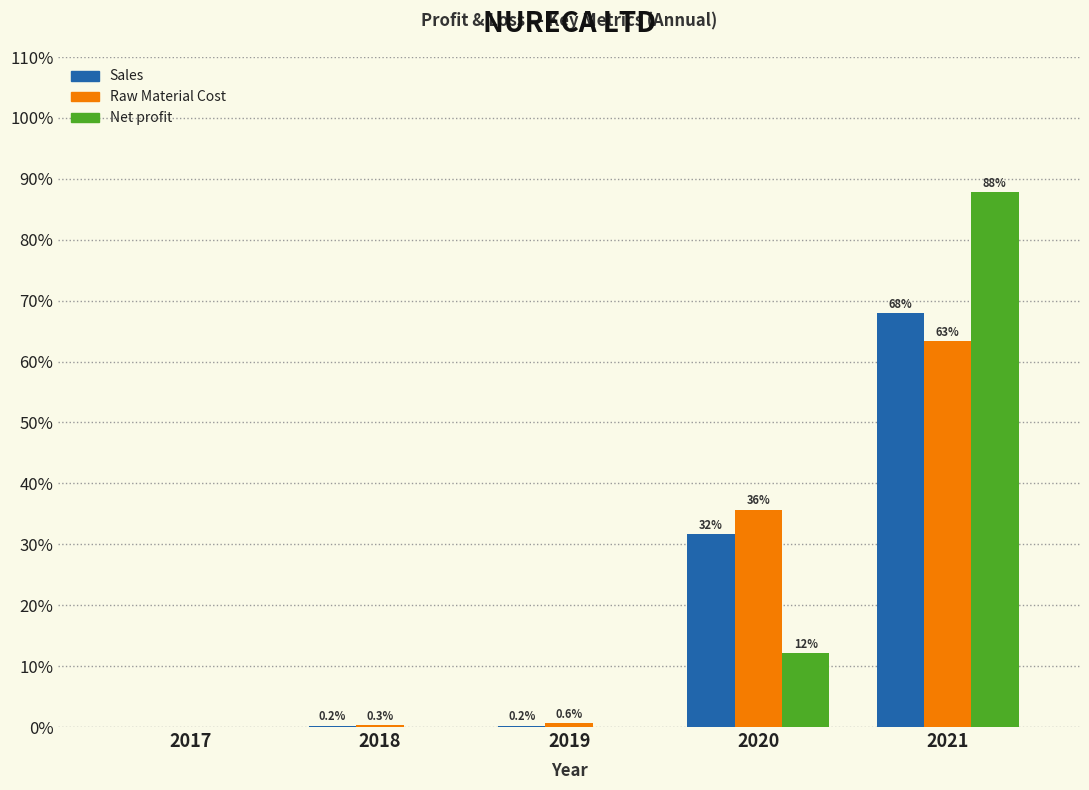

Where is Sales nearest to the value 33?

2020